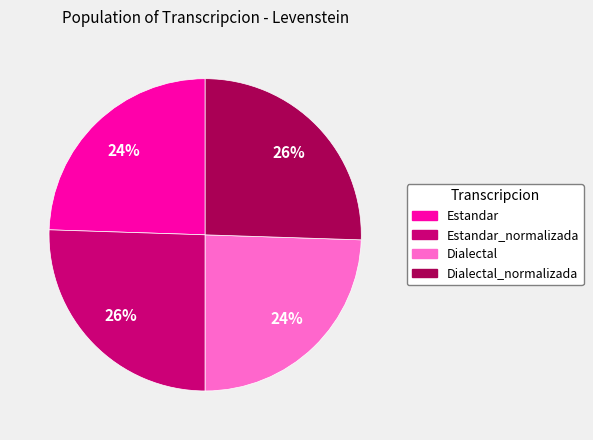

The Dialectal slice represents 16% of the pie. True or false?

False